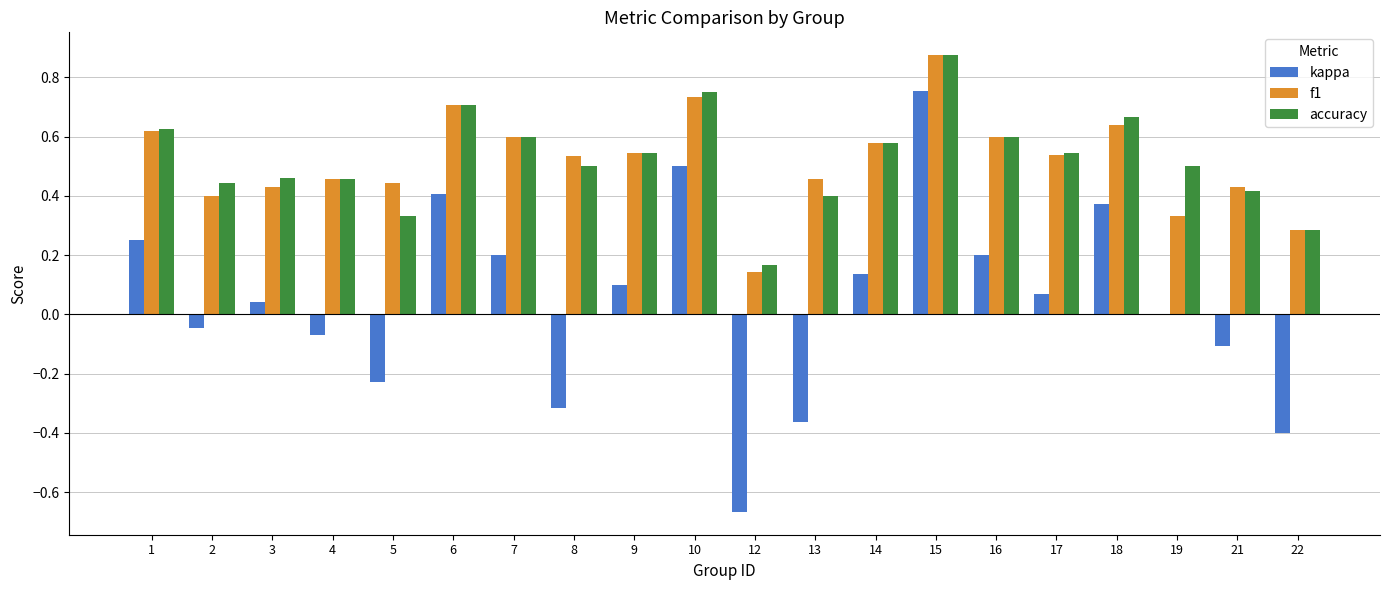

Count the number of data series in this chart.

3